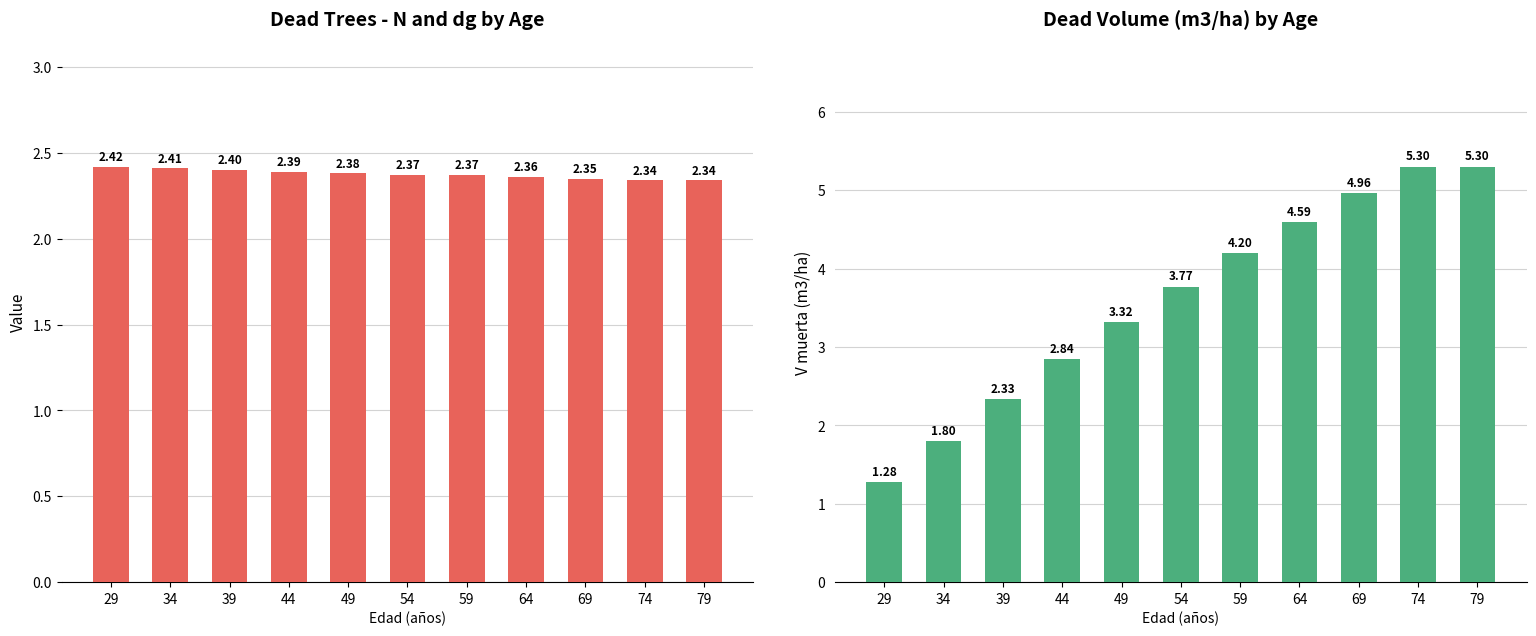

At which label is N muerta (pies/ha) closest to 2?

74